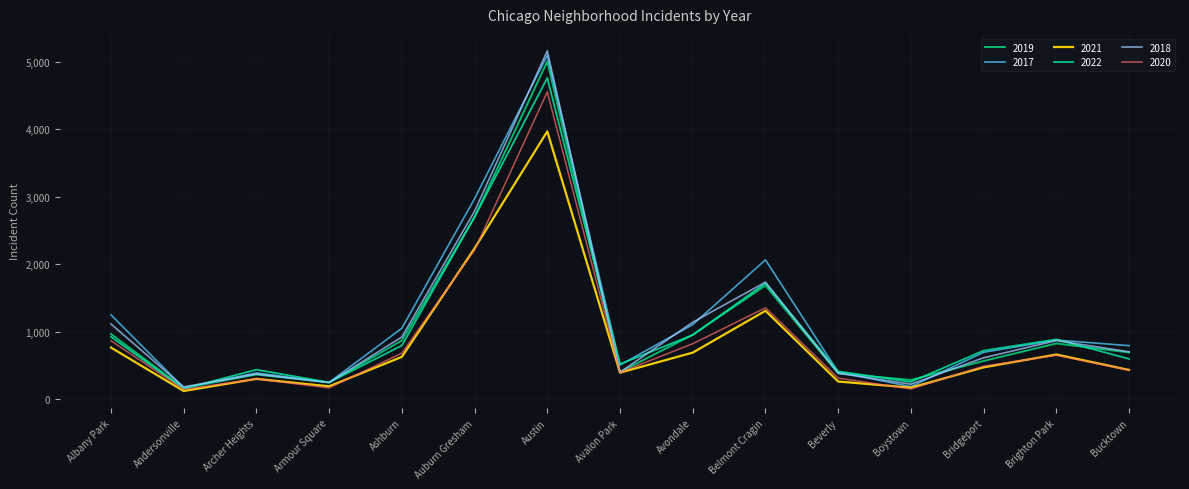

True or false: 2022 and 2017 cross at least once.

True